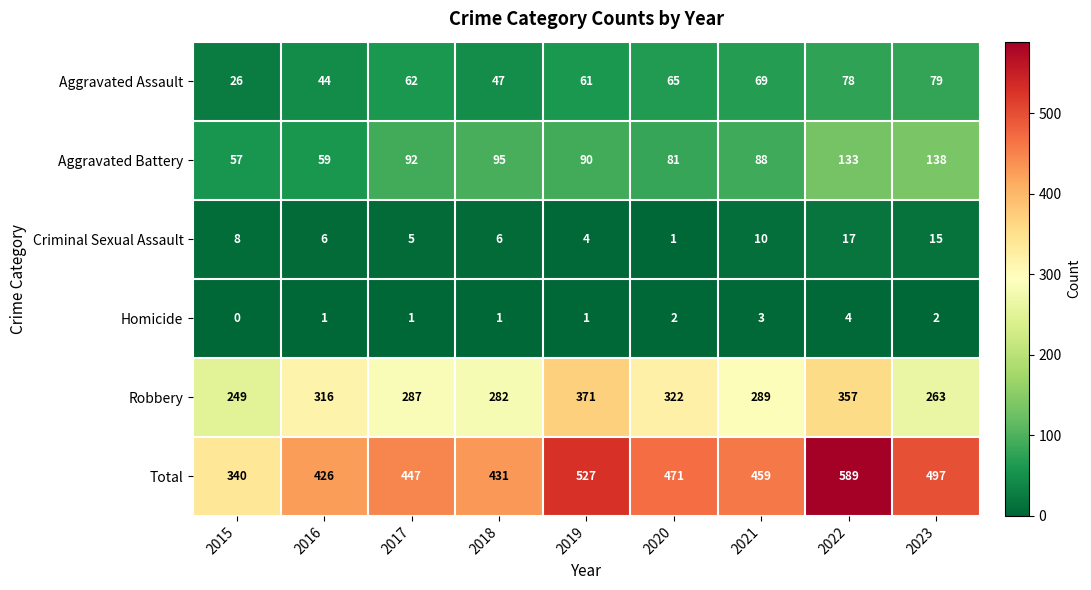

Which series changed the most between 2020 and 2023?

Robbery